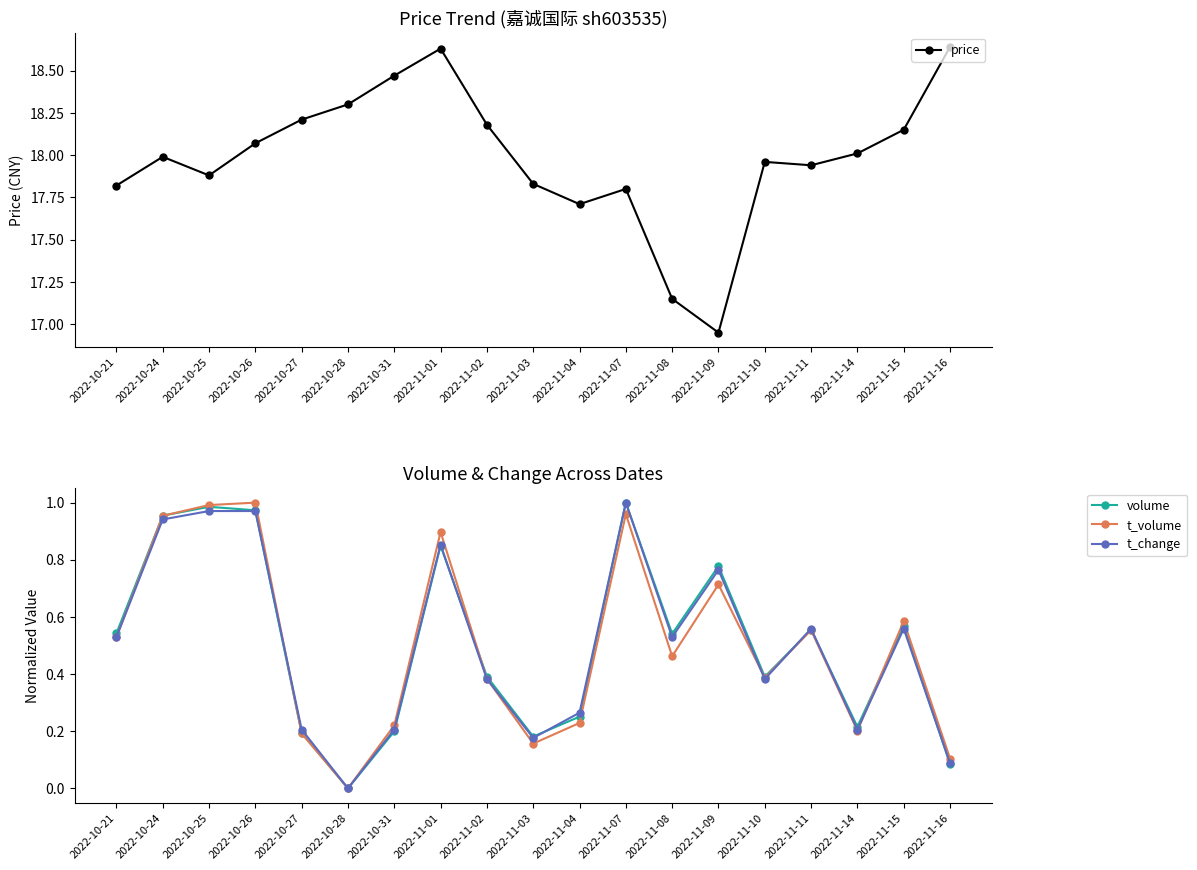

How many lines are shown in the chart?

4